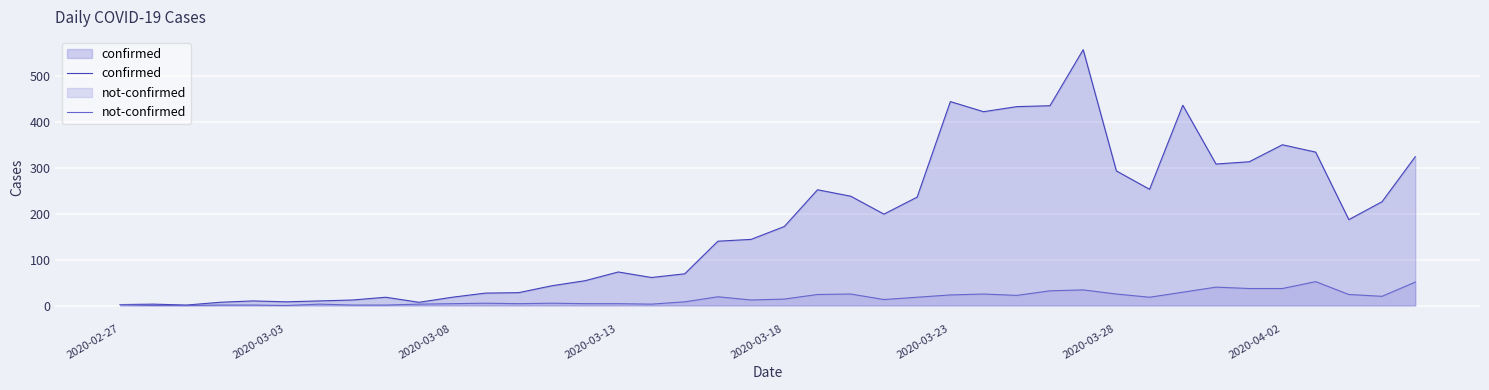

Which series has the largest total across all categories?

confirmed